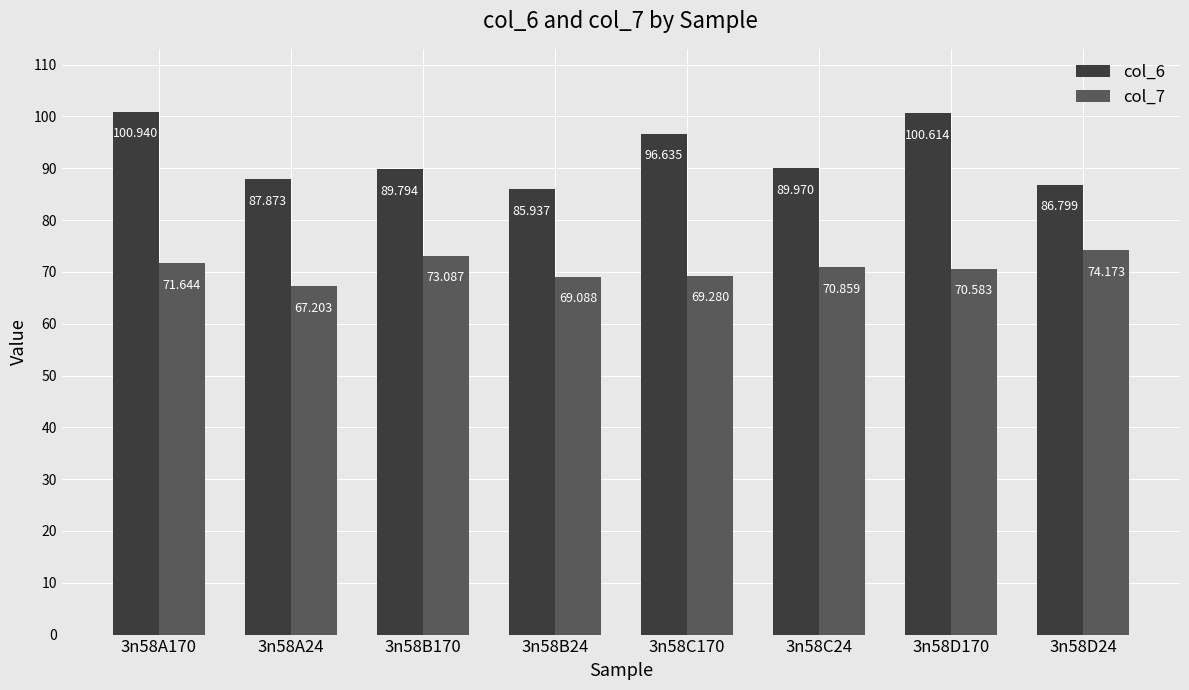

What is the maximum value for col_7?

74.2